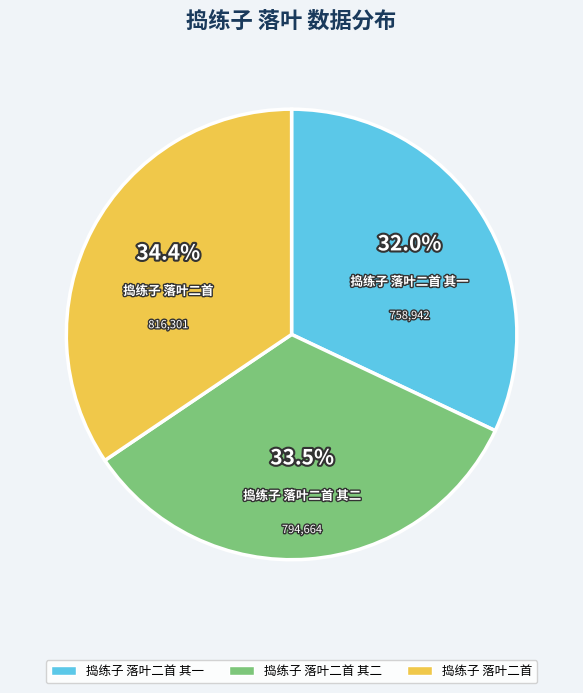

How many slices are in this pie chart?

3